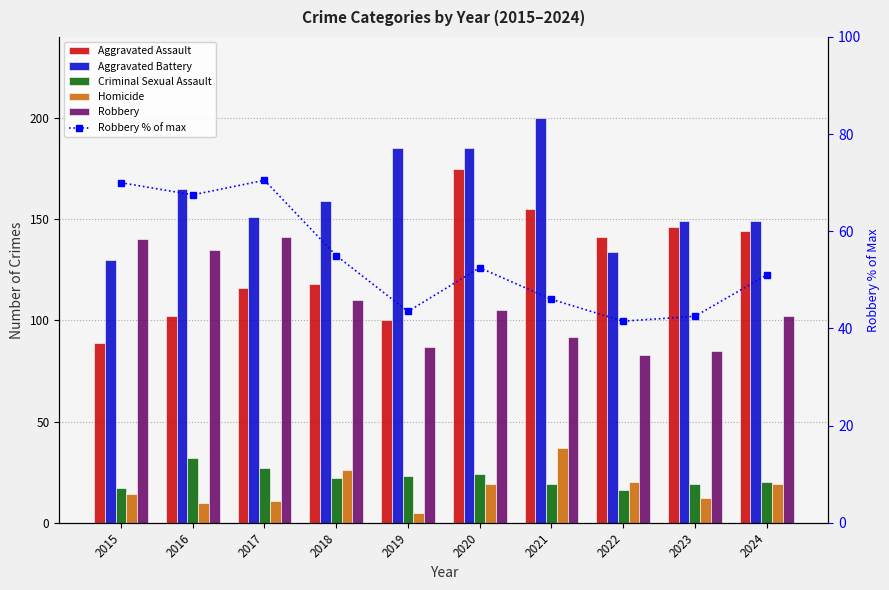

At which category is the sum across all series the highest?

2020